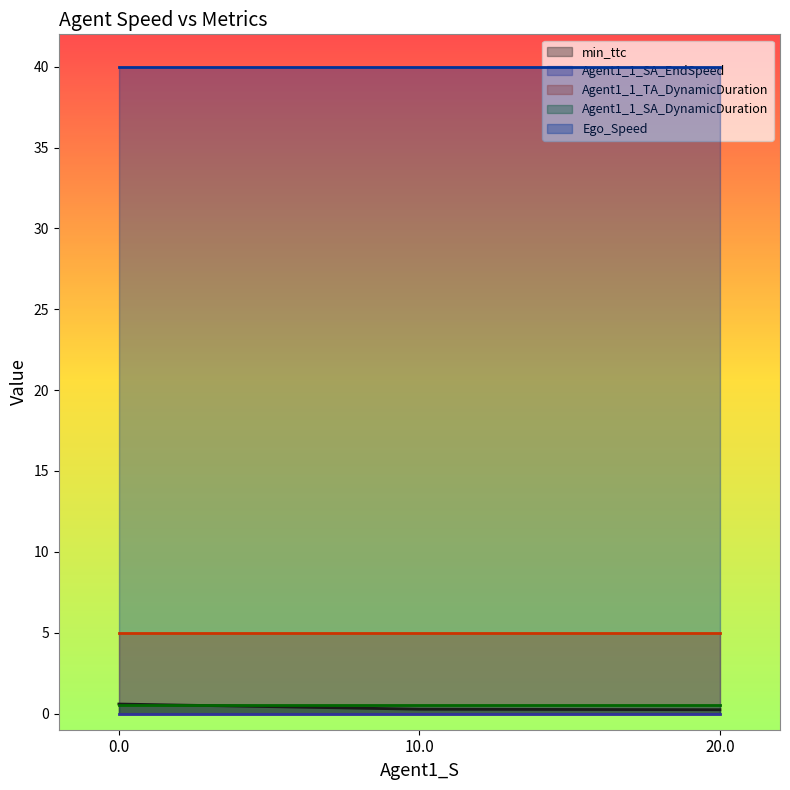

What are all the series names shown in the legend?

min_ttc, Agent1_1_SA_EndSpeed, Agent1_1_TA_DynamicDuration, Agent1_1_SA_DynamicDuration, Ego_Speed